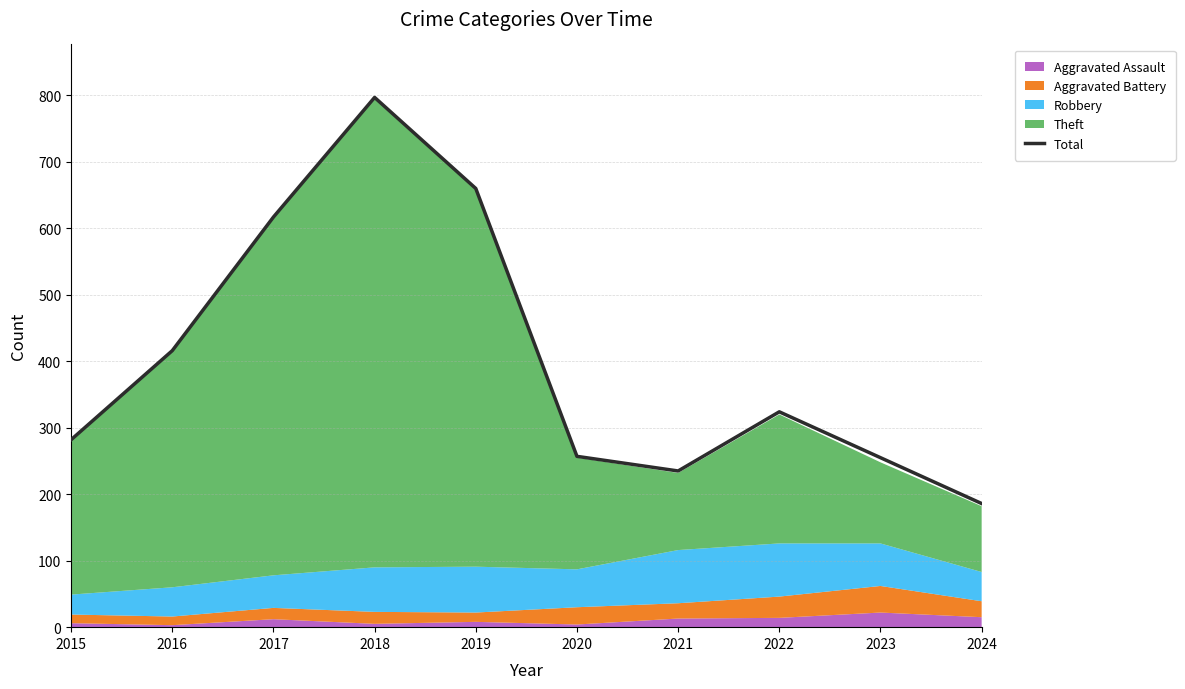

At which category does the data reach its first local peak?

2018